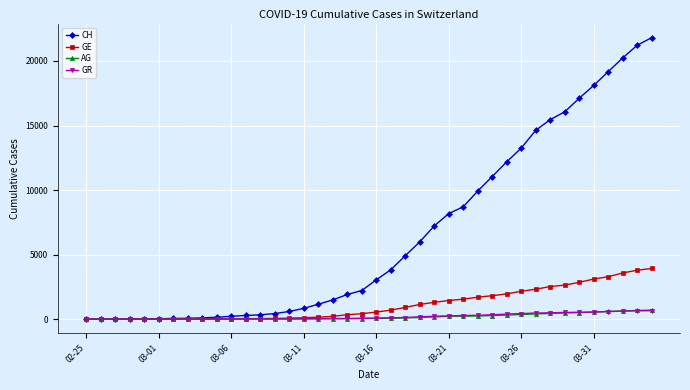

What is the greatest value displayed?

21807